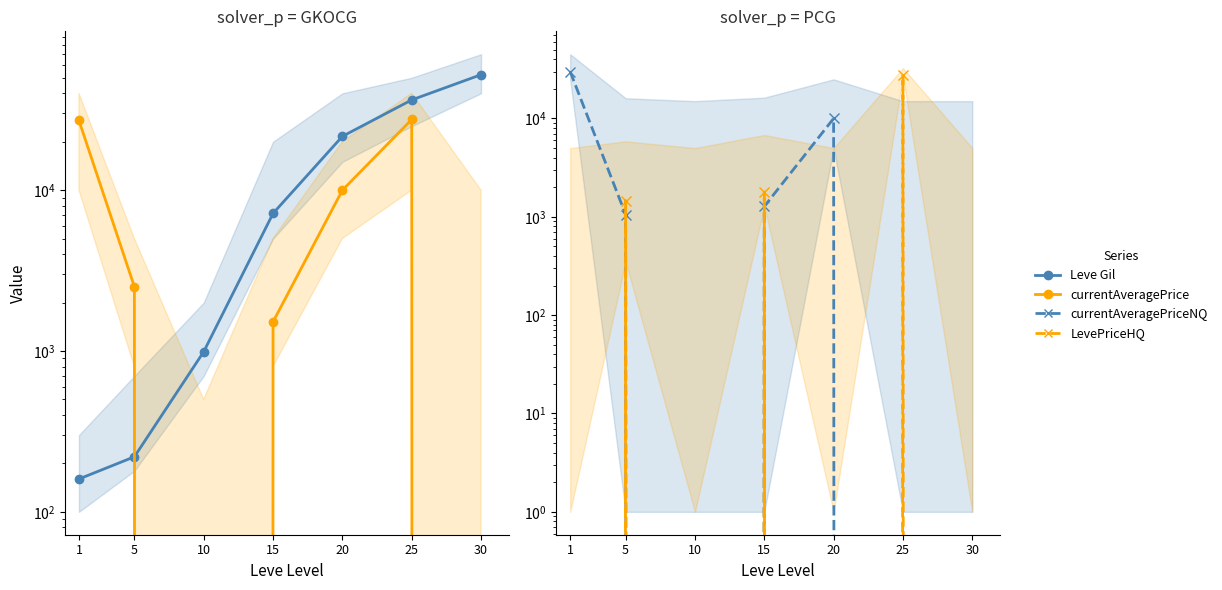

Count the number of data series in this chart.

4